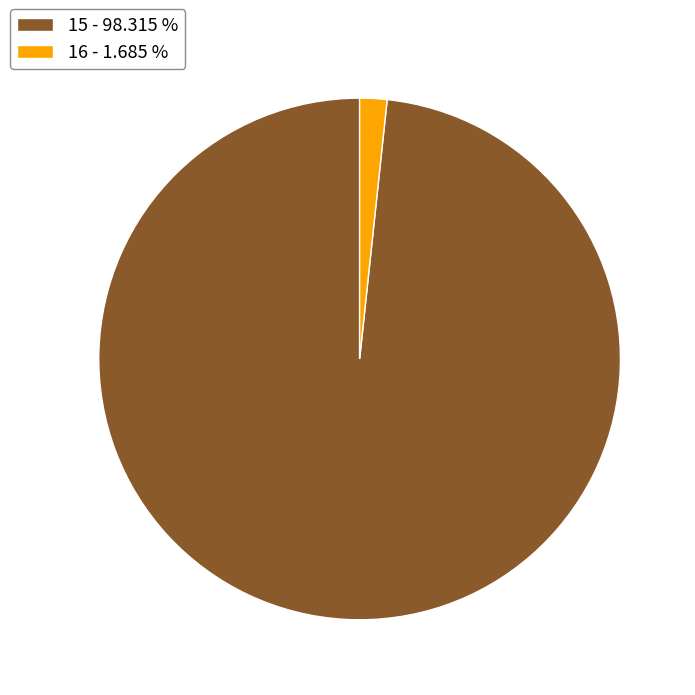

Count the number of slices in the pie.

2